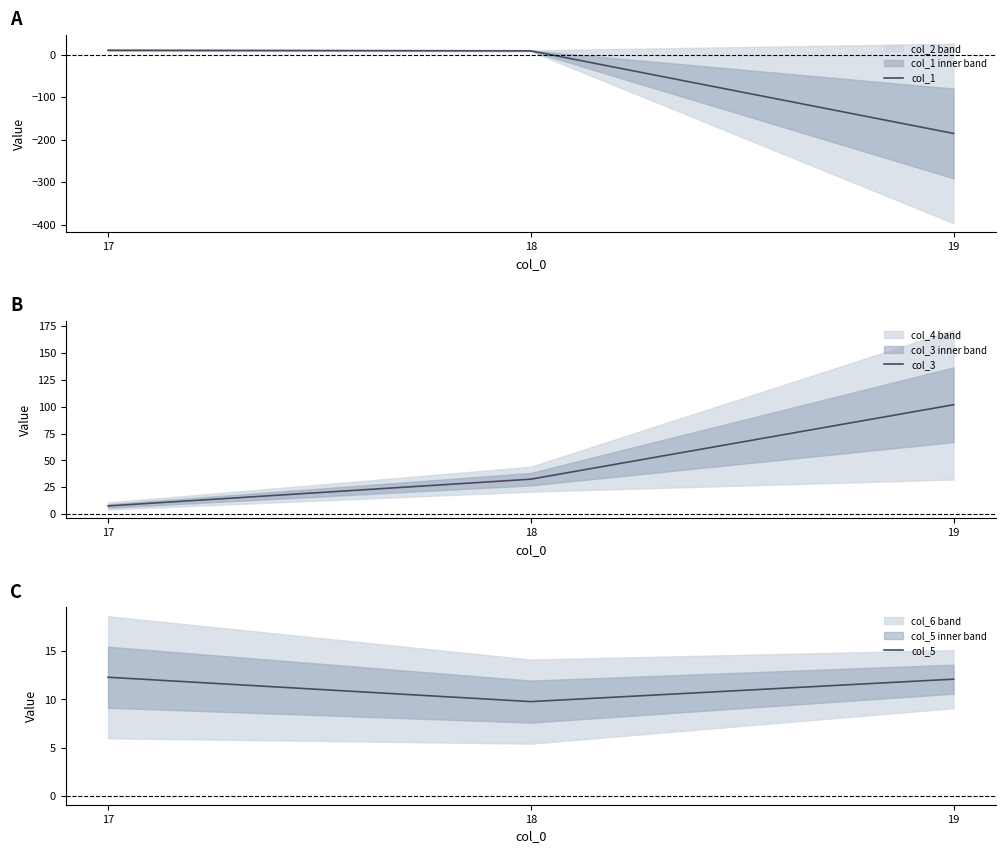

Rank the series at 17 from highest to lowest value.

col_5, col_1, col_3